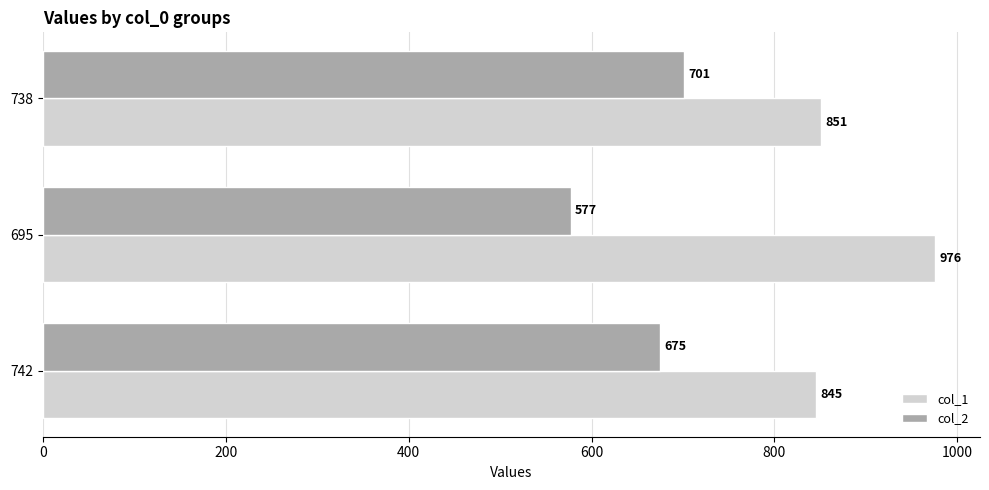

What is the average value of the col_1 series?

891